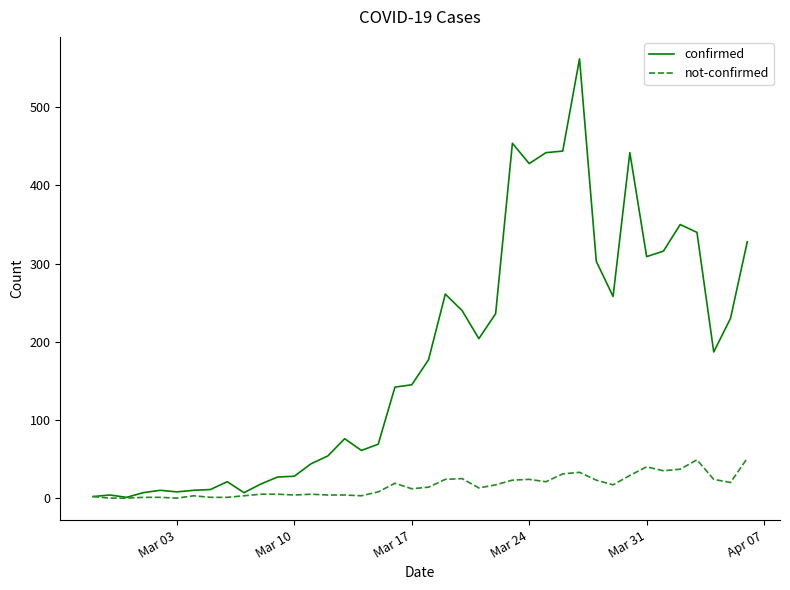

Which series has the largest range (max minus min)?

confirmed